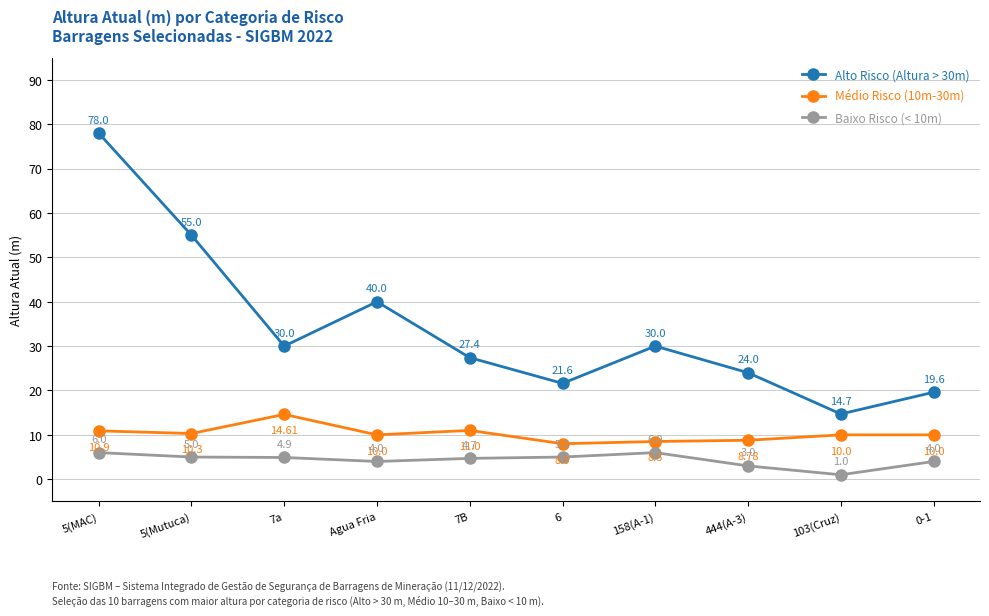

Which series has the largest total across all categories?

Alto Risco (Altura > 30m)